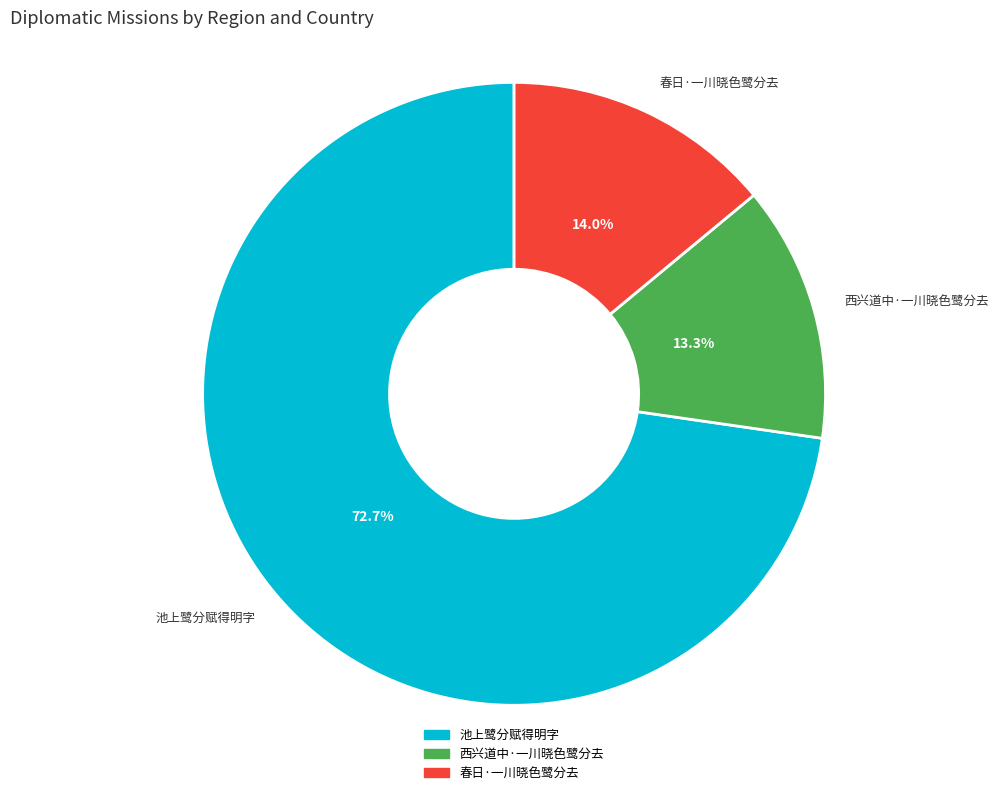

Which slice is the largest?

池上鹭分赋得明字